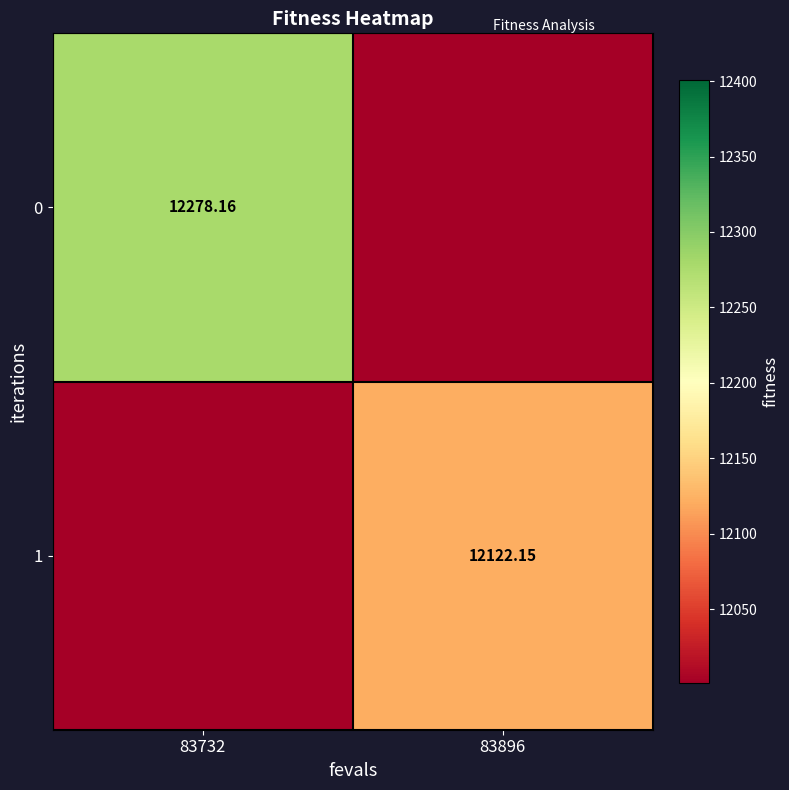

Is the value of 1 at 83896 greater than the value of 0 at 83732?

No